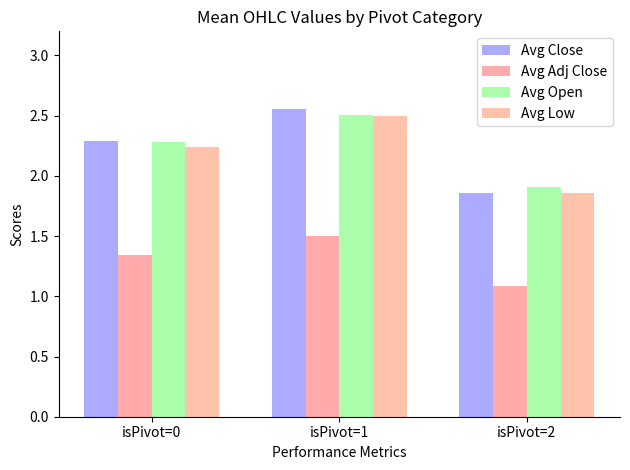

At which category is the sum across all series the highest?

isPivot=1